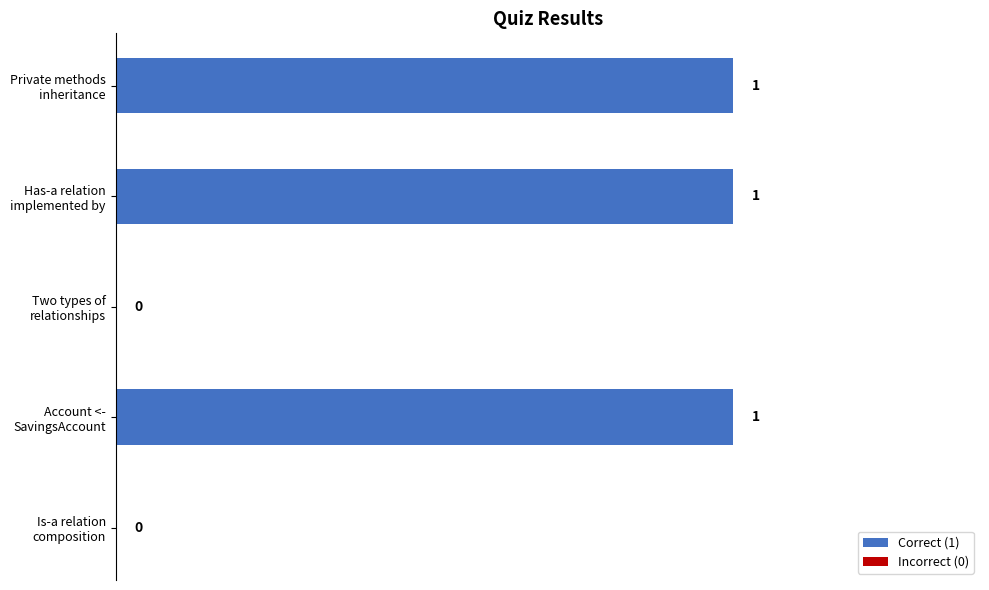

Count the number of data series in this chart.

1